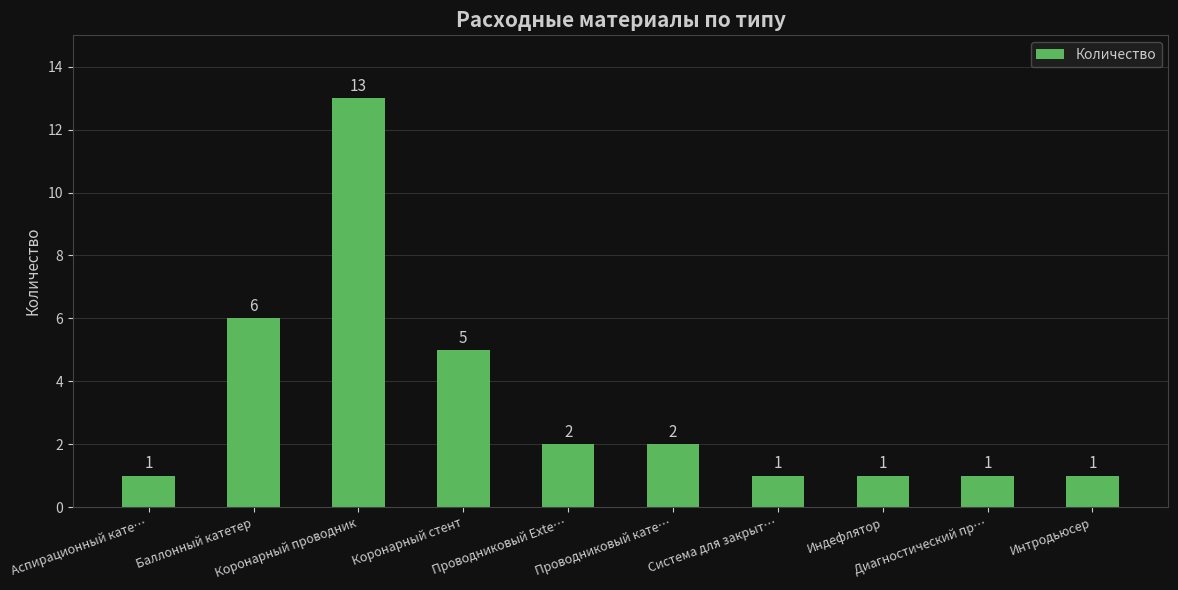

Reading left to right, extract all data points from this chart.

1	6	13	5	2	2	1	1	1	1